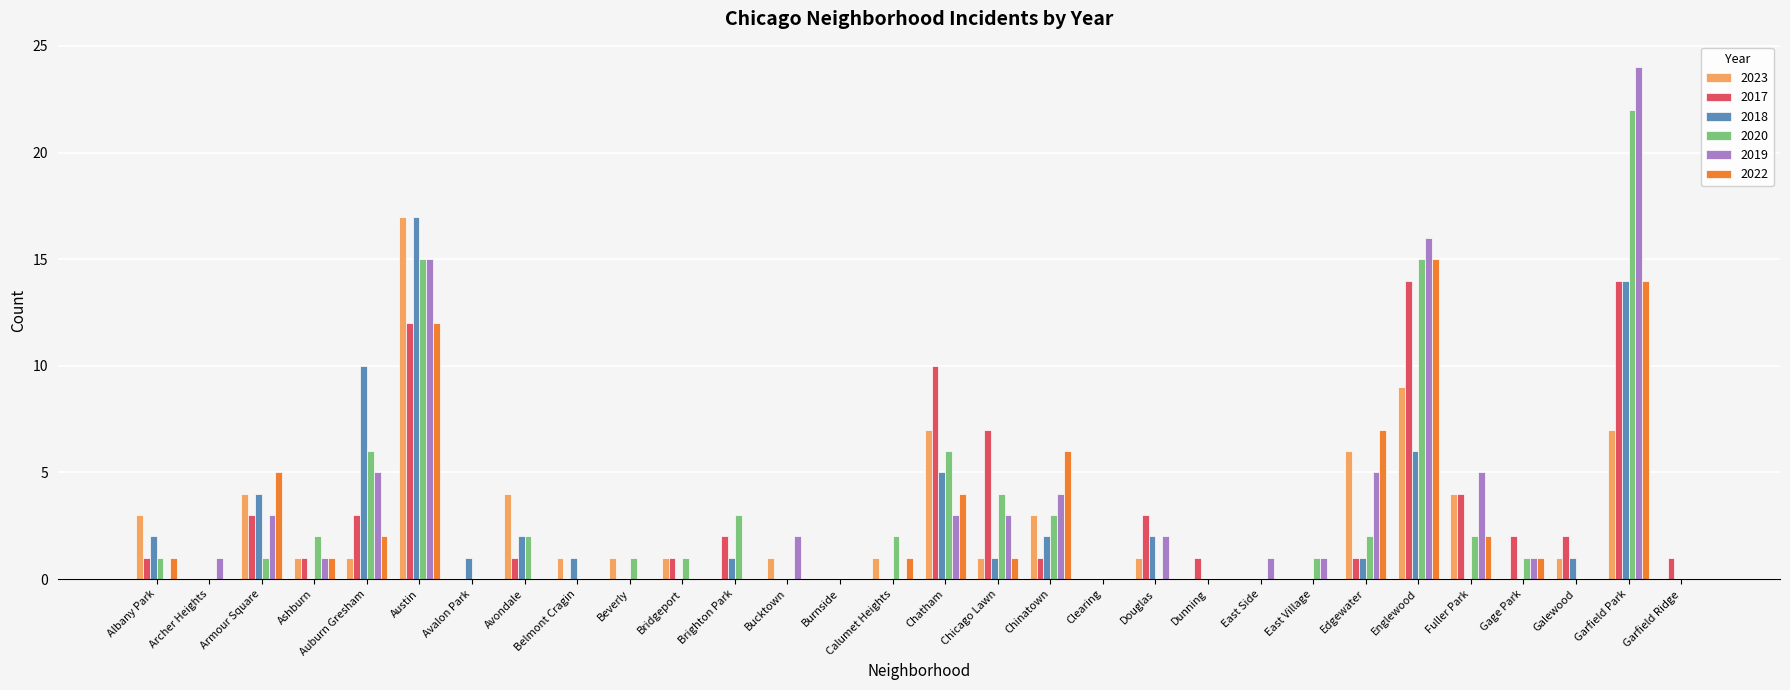

The 2023 series shows 4 at Fuller Park. True or false?

True